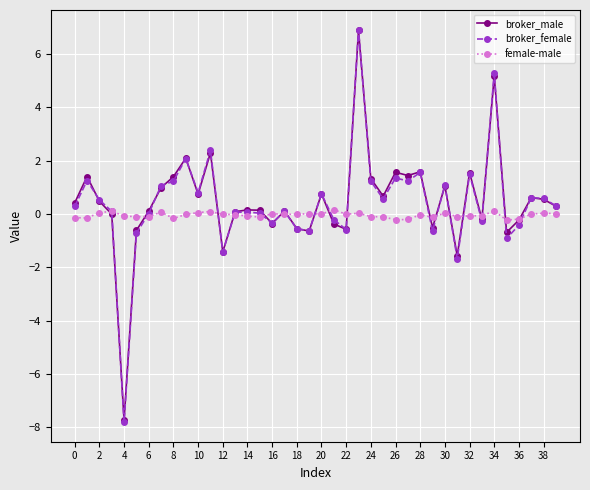

What is the highest value of the broker_male series?

6.9